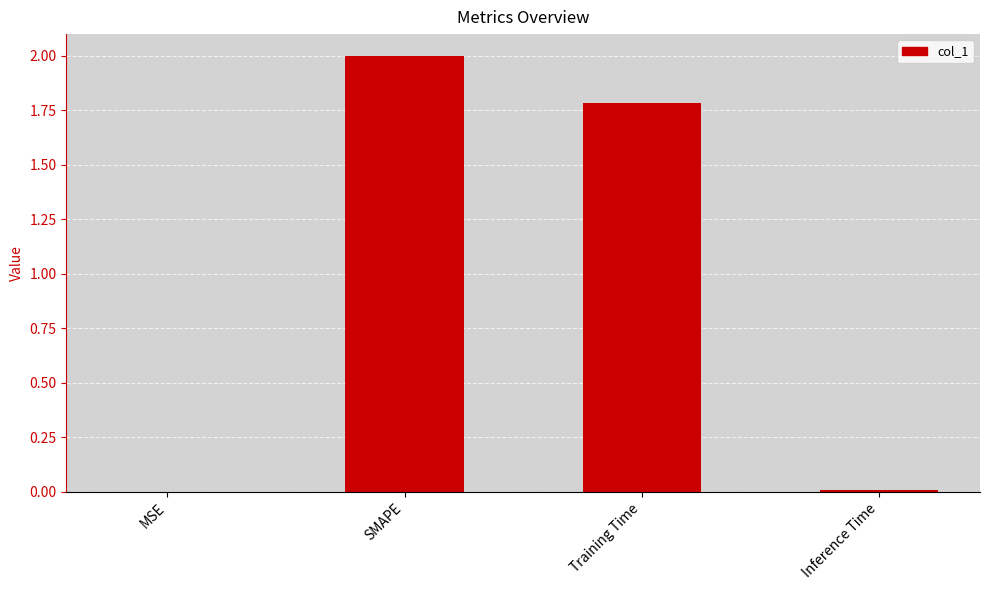

Which label corresponds to the largest value in the chart?

SMAPE